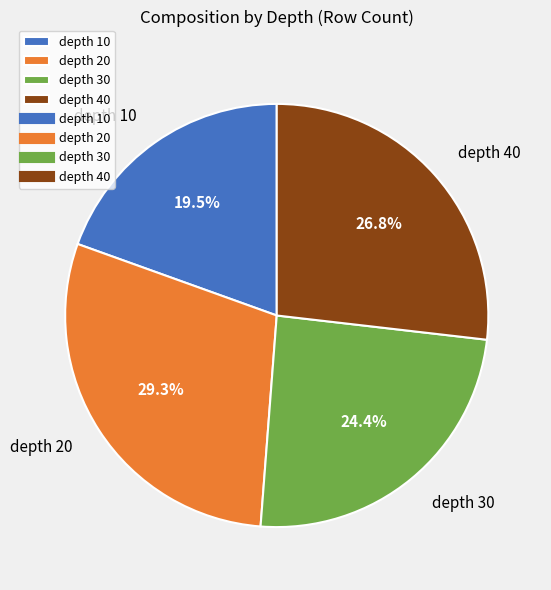

Is the sum of depth 10 and depth 40 greater than half?

No